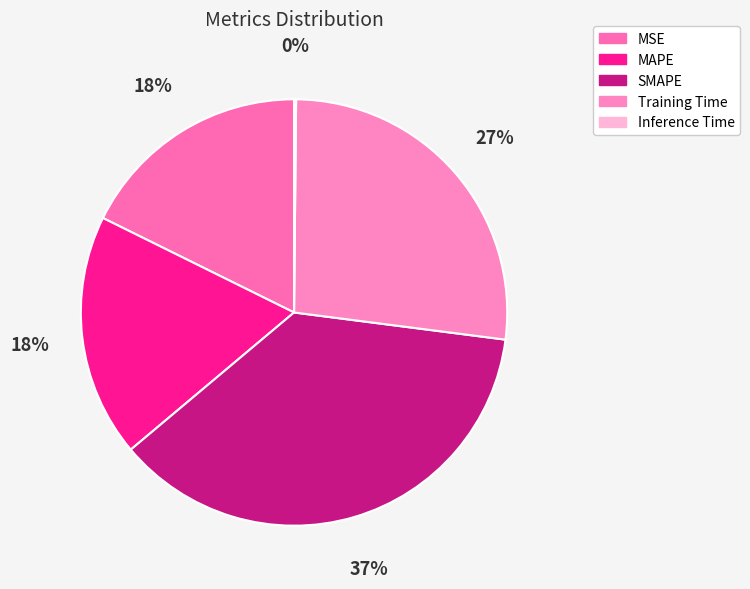

Is it true that SMAPE is 37% of the pie?

True